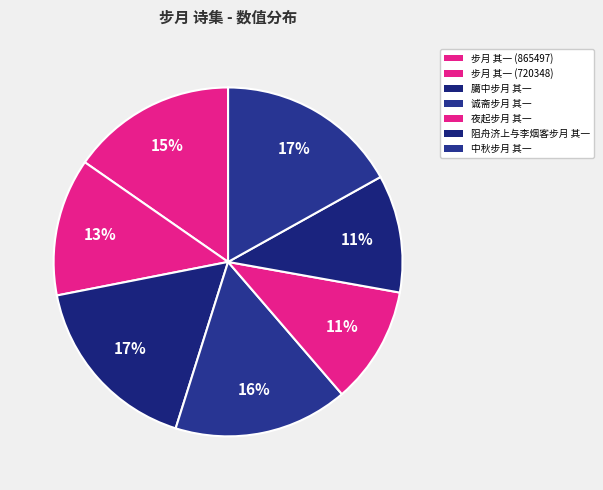

Count the number of slices in the pie.

7